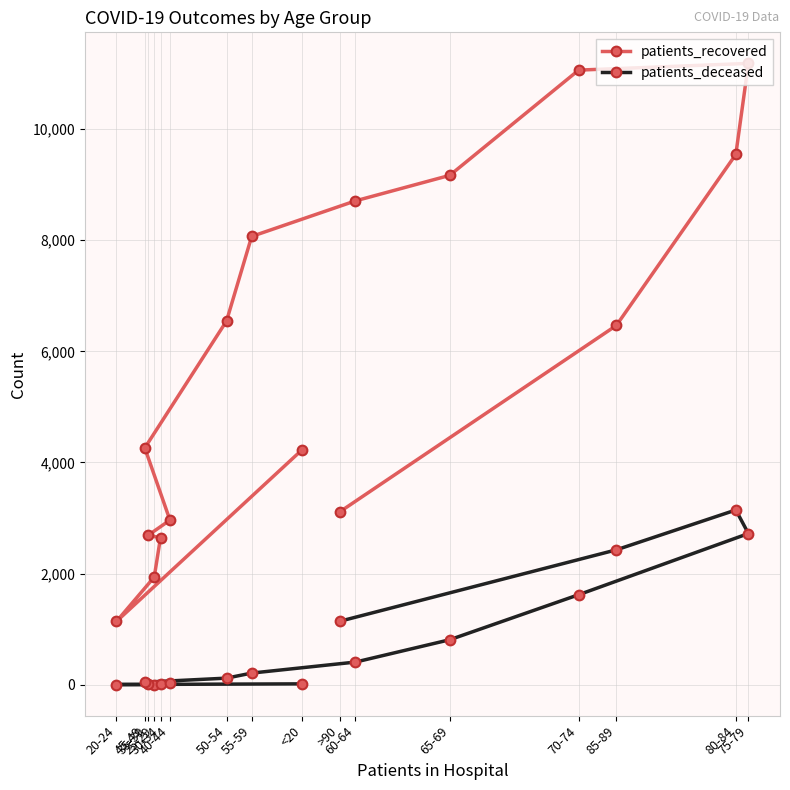

Does the chart have visible grid lines?

Yes